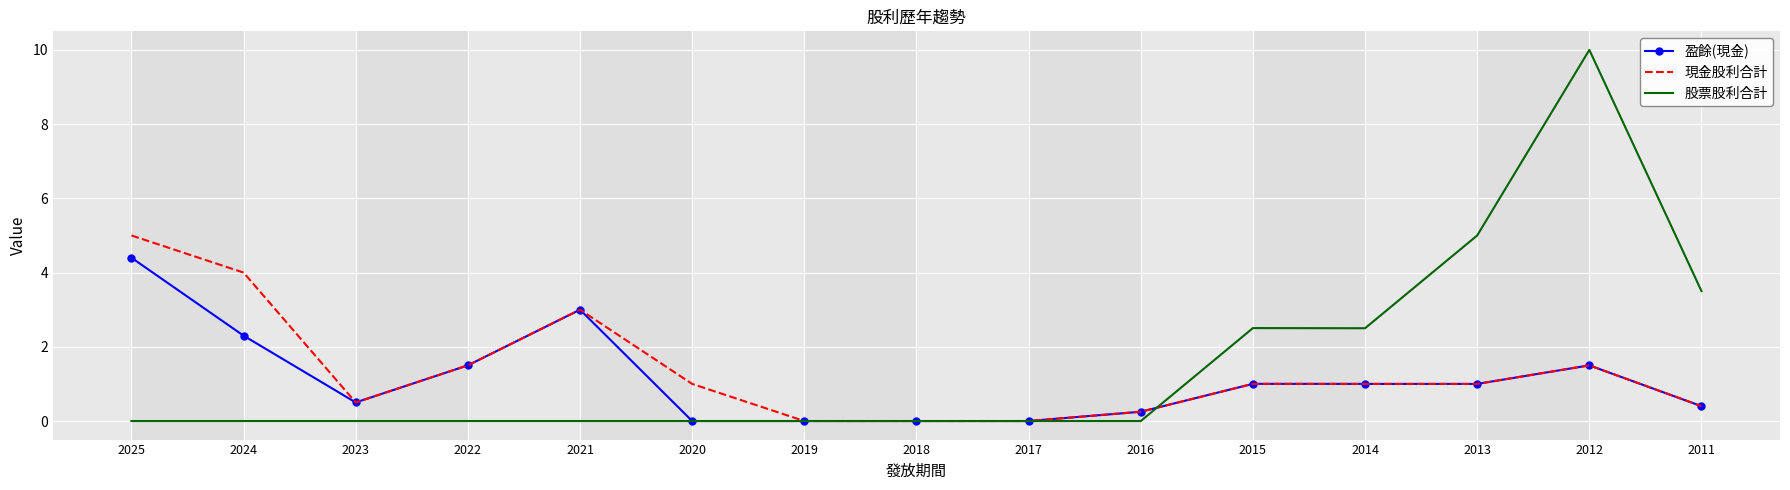

What is the maximum value shown in the chart?

10.0